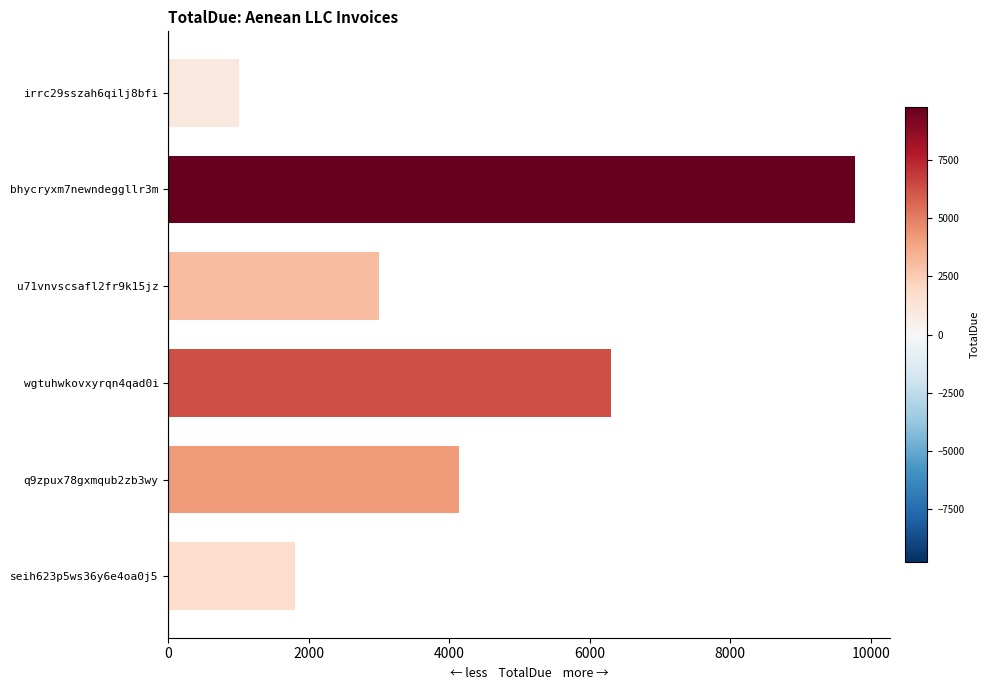

Where is the data nearest to the value 5394?

wgtuhwkovxyrqn4qad0i